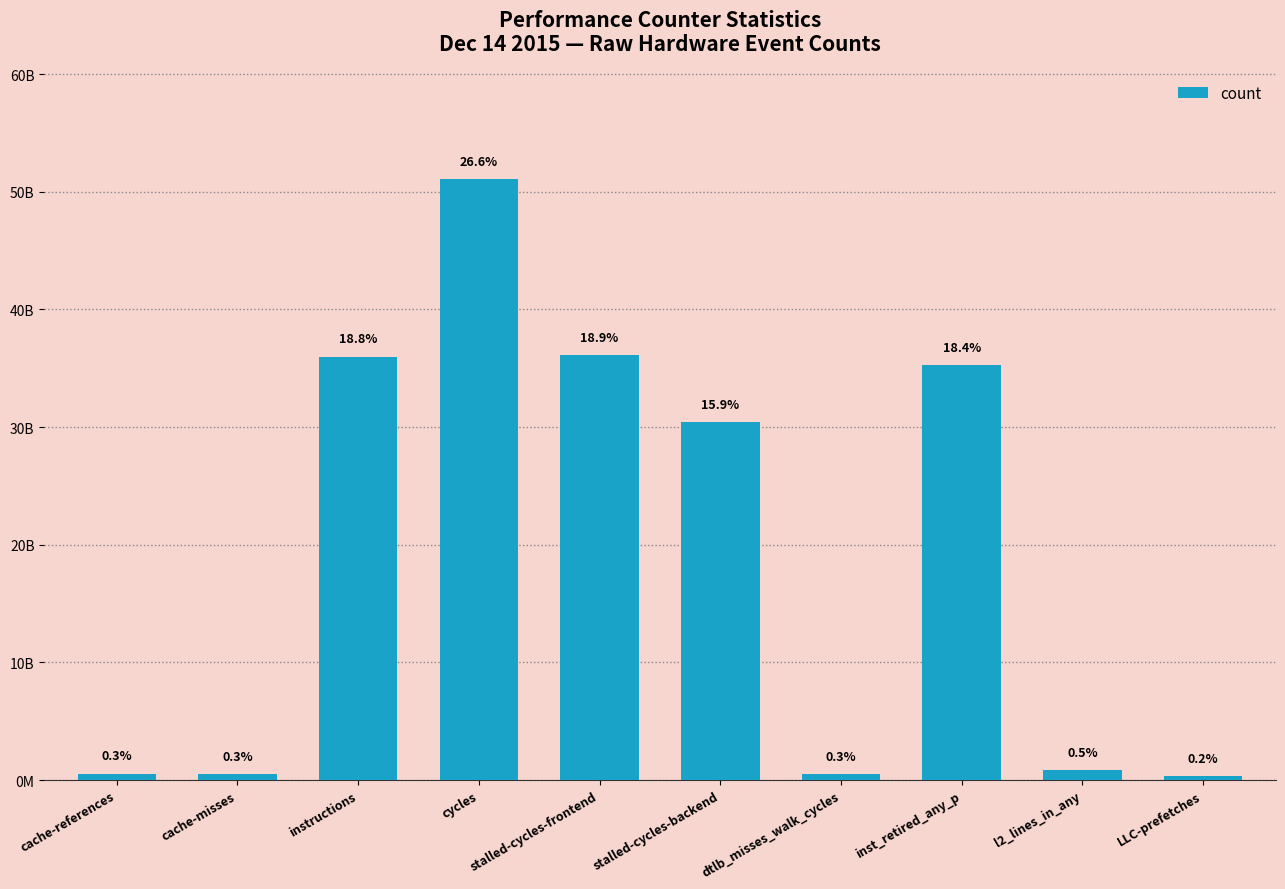

The chart shows a value of 1248735149 at l2_lines_in_any. True or false?

False